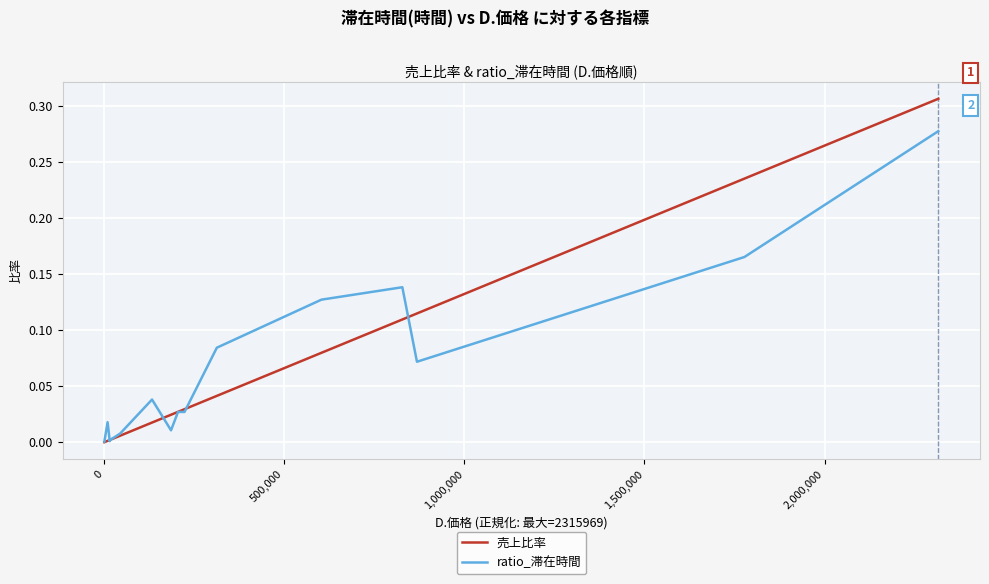

What is the greatest value displayed?

0.3